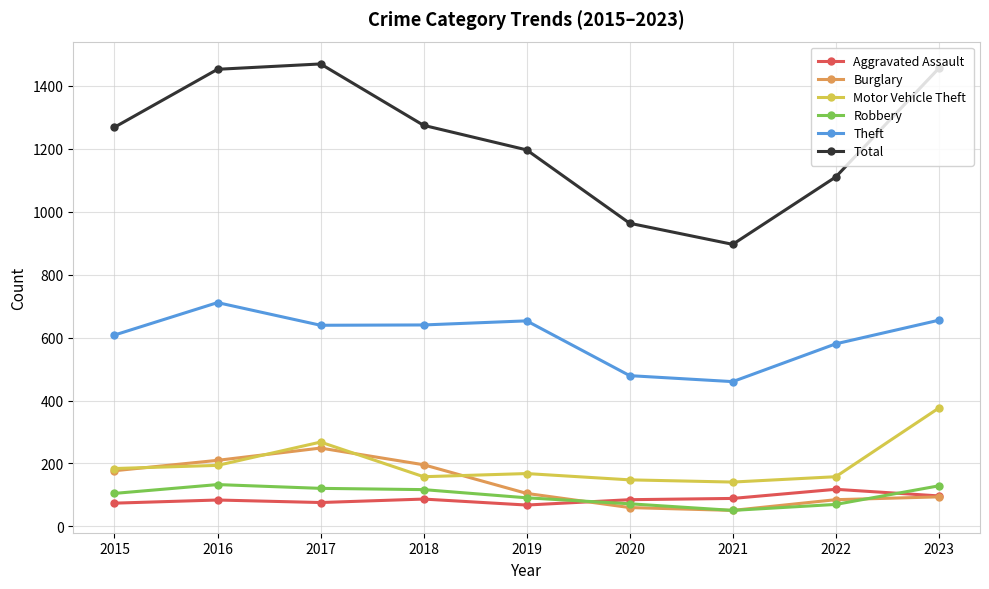

What is the value of the Total point at the 4th from the left?

1274